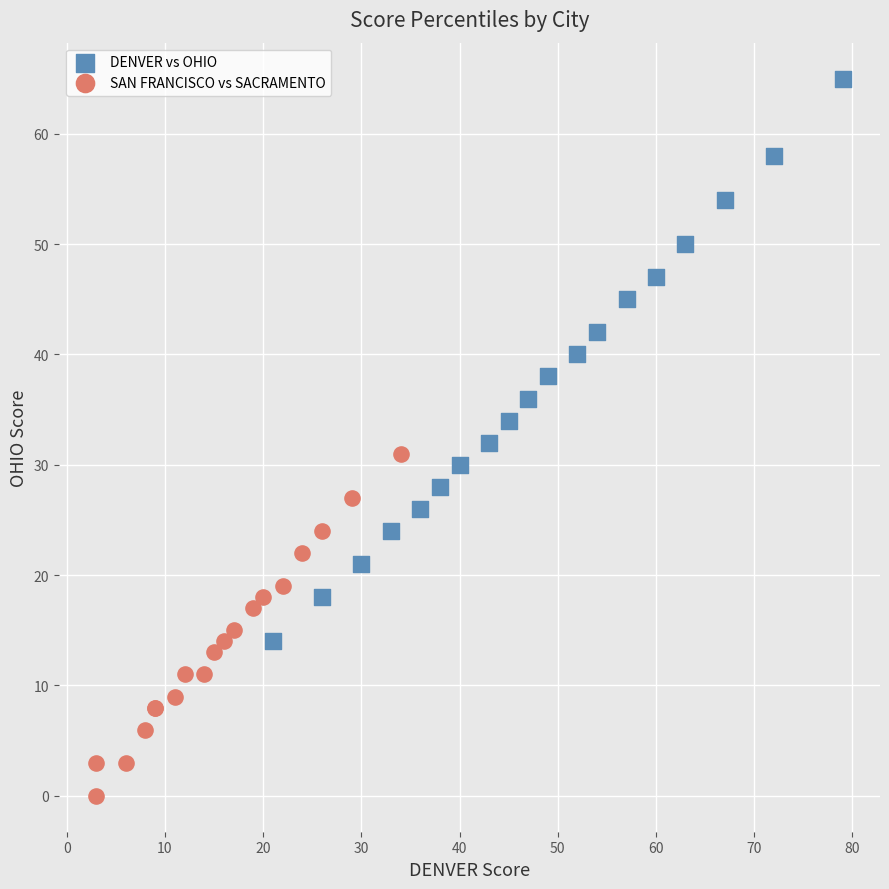

Which series reaches the minimum Y coordinate?

SAN FRANCISCO vs SACRAMENTO